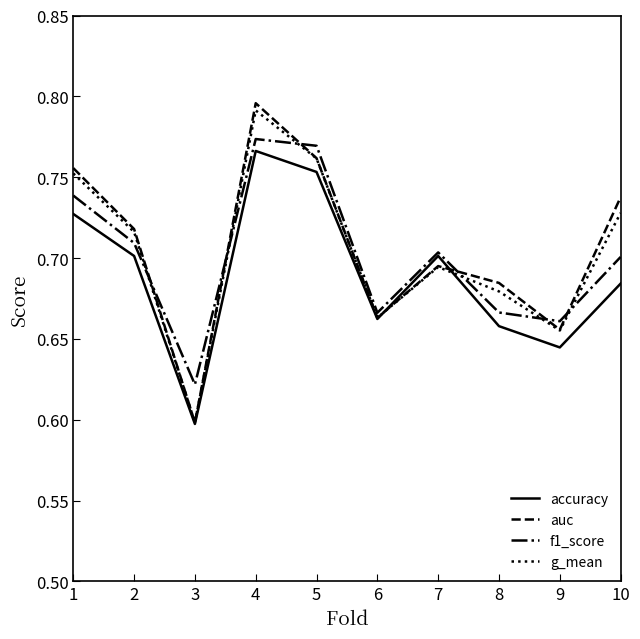

Which category has the highest value across all series?

4